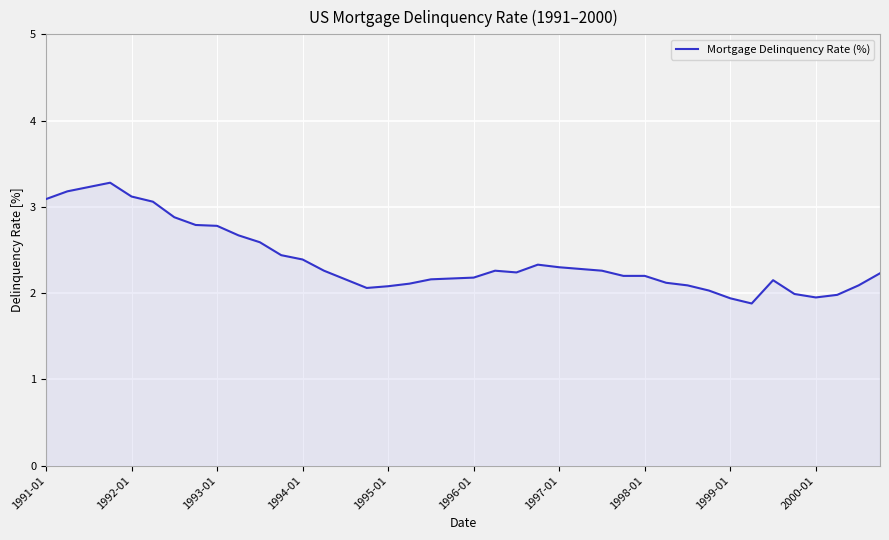

What is the maximum value shown in the chart?

3.3